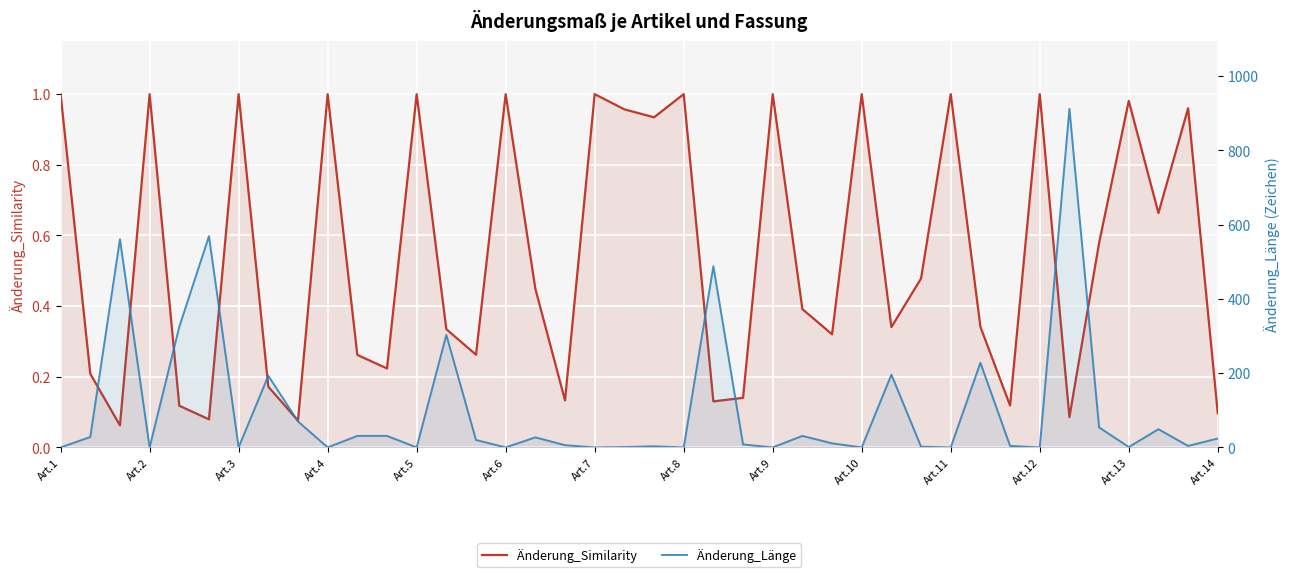

Reading left to right, what are all the values shown in this chart?

Änderung_Similarity: 1.0	0.2	0.1	1.0	0.1	0.1	1.0	0.2	0.1	1.0	0.3	0.2	1.0	0.3	0.3	1.0	0.4	0.1	1.0	1.0	0.9	1.0	0.1	0.1	1.0	0.4	0.3	1.0	0.3	0.5	1.0	0.3	0.1	1.0	0.1	0.6	1.0	0.7	1.0	0.1
Änderung_Länge: 0.0	28.0	561.0	0.0	325.0	569.0	0.0	193.0	70.0	0.0	31.0	31.0	0.0	303.0	20.0	0.0	27.0	6.0	0.0	1.0	3.0	0.0	488.0	8.0	0.0	31.0	11.0	0.0	196.0	2.0	0.0	228.0	4.0	0.0	912.0	54.0	1.0	49.0	4.0	24.0